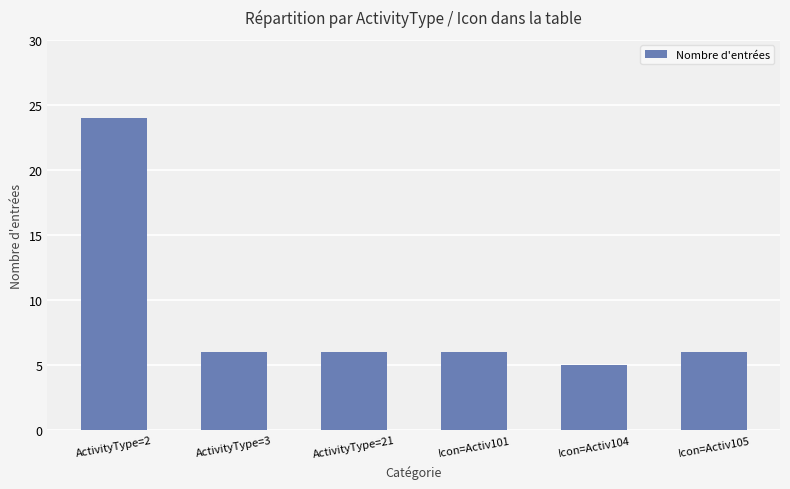

How many bars are there in total?

6